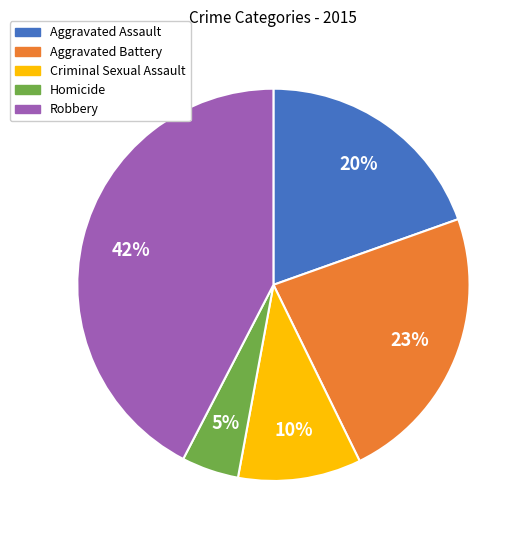

How many slices are in this pie chart?

5